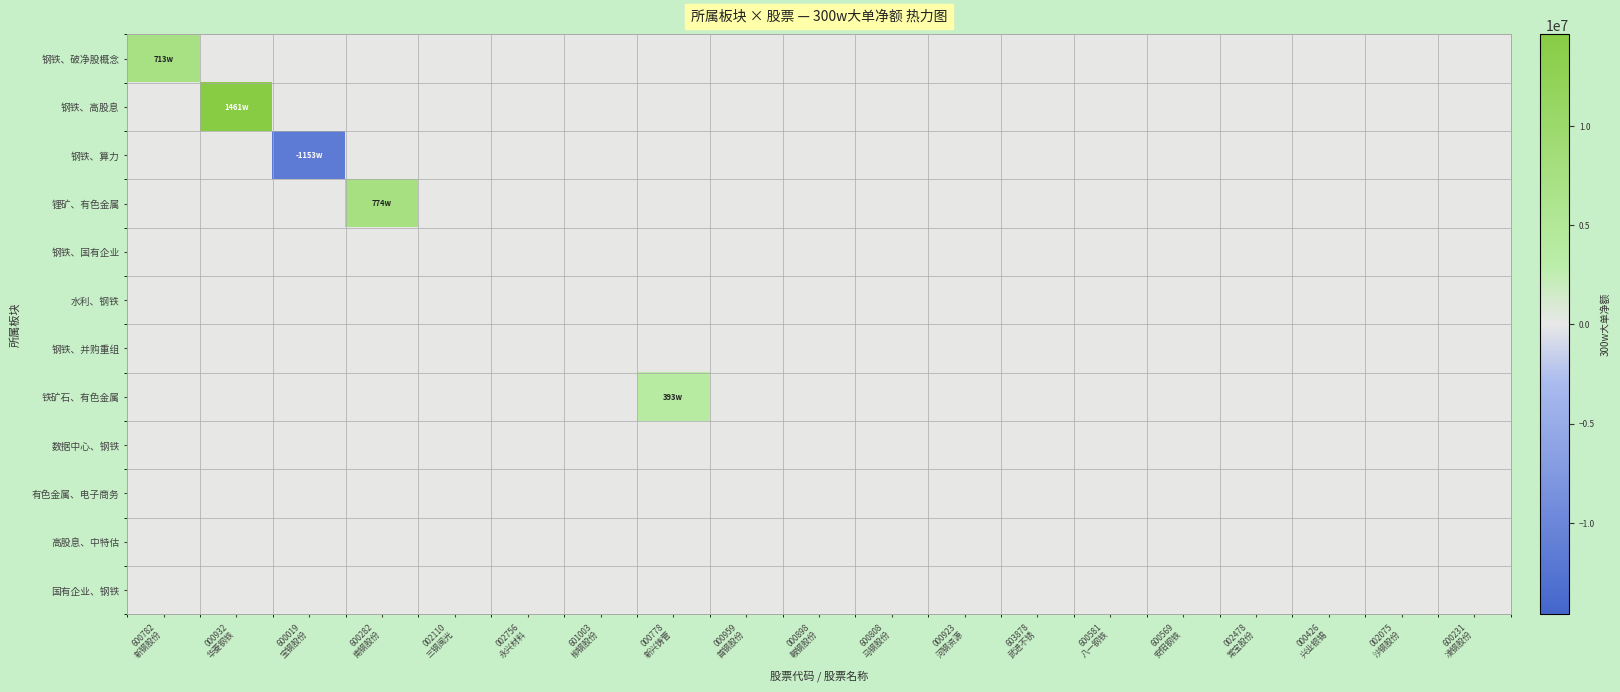

Reading left to right, transcribe all the data shown in this chart.

钢铁、破净股概念: 600782
新钢股份=7131077	000932
华菱钢铁=0	600019
宝钢股份=0	600282
南钢股份=0	002110
三钢闽光=0	002756
永兴材料=0	601003
柳钢股份=0	000778
新兴铸管=0	000959
首钢股份=0	000898
鞍钢股份=0	600808
马钢股份=0	000923
河钢资源=0	603878
武进不锈=0	600581
八一钢铁=0	600569
安阳钢铁=0	002478
常宝股份=0	000426
兴业银锡=0	002075
沙钢股份=0	600231
凌钢股份=0
钢铁、高股息: 600782
新钢股份=0	000932
华菱钢铁=14611525	600019
宝钢股份=0	600282
南钢股份=0	002110
三钢闽光=0	002756
永兴材料=0	601003
柳钢股份=0	000778
新兴铸管=0	000959
首钢股份=0	000898
鞍钢股份=0	600808
马钢股份=0	000923
河钢资源=0	603878
武进不锈=0	600581
八一钢铁=0	600569
安阳钢铁=0	002478
常宝股份=0	000426
兴业银锡=0	002075
沙钢股份=0	600231
凌钢股份=0
钢铁、算力: 600782
新钢股份=0	000932
华菱钢铁=0	600019
宝钢股份=-11536582	600282
南钢股份=0	002110
三钢闽光=0	002756
永兴材料=0	601003
柳钢股份=0	000778
新兴铸管=0	000959
首钢股份=0	000898
鞍钢股份=0	600808
马钢股份=0	000923
河钢资源=0	603878
武进不锈=0	600581
八一钢铁=0	600569
安阳钢铁=0	002478
常宝股份=0	000426
兴业银锡=0	002075
沙钢股份=0	600231
凌钢股份=0
锂矿、有色金属: 600782
新钢股份=0	000932
华菱钢铁=0	600019
宝钢股份=0	600282
南钢股份=7748997	002110
三钢闽光=0	002756
永兴材料=0	601003
柳钢股份=0	000778
新兴铸管=0	000959
首钢股份=0	000898
鞍钢股份=0	600808
马钢股份=0	000923
河钢资源=0	603878
武进不锈=0	600581
八一钢铁=0	600569
安阳钢铁=0	002478
常宝股份=0	000426
兴业银锡=0	002075
沙钢股份=0	600231
凌钢股份=0
钢铁、国有企业: 600782
新钢股份=0	000932
华菱钢铁=0	600019
宝钢股份=0	600282
南钢股份=0	002110
三钢闽光=0	002756
永兴材料=0	601003
柳钢股份=0	000778
新兴铸管=0	000959
首钢股份=0	000898
鞍钢股份=0	600808
马钢股份=0	000923
河钢资源=0	603878
武进不锈=0	600581
八一钢铁=0	600569
安阳钢铁=0	002478
常宝股份=0	000426
兴业银锡=0	002075
沙钢股份=0	600231
凌钢股份=0
水利、钢铁: 600782
新钢股份=0	000932
华菱钢铁=0	600019
宝钢股份=0	600282
南钢股份=0	002110
三钢闽光=0	002756
永兴材料=0	601003
柳钢股份=0	000778
新兴铸管=0	000959
首钢股份=0	000898
鞍钢股份=0	600808
马钢股份=0	000923
河钢资源=0	603878
武进不锈=0	600581
八一钢铁=0	600569
安阳钢铁=0	002478
常宝股份=0	000426
兴业银锡=0	002075
沙钢股份=0	600231
凌钢股份=0
钢铁、并购重组: 600782
新钢股份=0	000932
华菱钢铁=0	600019
宝钢股份=0	600282
南钢股份=0	002110
三钢闽光=0	002756
永兴材料=0	601003
柳钢股份=0	000778
新兴铸管=0	000959
首钢股份=0	000898
鞍钢股份=0	600808
马钢股份=0	000923
河钢资源=0	603878
武进不锈=0	600581
八一钢铁=0	600569
安阳钢铁=0	002478
常宝股份=0	000426
兴业银锡=0	002075
沙钢股份=0	600231
凌钢股份=0
铁矿石、有色金属: 600782
新钢股份=0	000932
华菱钢铁=0	600019
宝钢股份=0	600282
南钢股份=0	002110
三钢闽光=0	002756
永兴材料=0	601003
柳钢股份=0	000778
新兴铸管=3930000	000959
首钢股份=0	000898
鞍钢股份=0	600808
马钢股份=0	000923
河钢资源=0	603878
武进不锈=0	600581
八一钢铁=0	600569
安阳钢铁=0	002478
常宝股份=0	000426
兴业银锡=0	002075
沙钢股份=0	600231
凌钢股份=0
数据中心、钢铁: 600782
新钢股份=0	000932
华菱钢铁=0	600019
宝钢股份=0	600282
南钢股份=0	002110
三钢闽光=0	002756
永兴材料=0	601003
柳钢股份=0	000778
新兴铸管=0	000959
首钢股份=0	000898
鞍钢股份=0	600808
马钢股份=0	000923
河钢资源=0	603878
武进不锈=0	600581
八一钢铁=0	600569
安阳钢铁=0	002478
常宝股份=0	000426
兴业银锡=0	002075
沙钢股份=0	600231
凌钢股份=0
有色金属、电子商务: 600782
新钢股份=0	000932
华菱钢铁=0	600019
宝钢股份=0	600282
南钢股份=0	002110
三钢闽光=0	002756
永兴材料=0	601003
柳钢股份=0	000778
新兴铸管=0	000959
首钢股份=0	000898
鞍钢股份=0	600808
马钢股份=0	000923
河钢资源=0	603878
武进不锈=0	600581
八一钢铁=0	600569
安阳钢铁=0	002478
常宝股份=0	000426
兴业银锡=0	002075
沙钢股份=0	600231
凌钢股份=0
高股息、中特估: 600782
新钢股份=0	000932
华菱钢铁=0	600019
宝钢股份=0	600282
南钢股份=0	002110
三钢闽光=0	002756
永兴材料=0	601003
柳钢股份=0	000778
新兴铸管=0	000959
首钢股份=0	000898
鞍钢股份=0	600808
马钢股份=0	000923
河钢资源=0	603878
武进不锈=0	600581
八一钢铁=0	600569
安阳钢铁=0	002478
常宝股份=0	000426
兴业银锡=0	002075
沙钢股份=0	600231
凌钢股份=0
国有企业、钢铁: 600782
新钢股份=0	000932
华菱钢铁=0	600019
宝钢股份=0	600282
南钢股份=0	002110
三钢闽光=0	002756
永兴材料=0	601003
柳钢股份=0	000778
新兴铸管=0	000959
首钢股份=0	000898
鞍钢股份=0	600808
马钢股份=0	000923
河钢资源=0	603878
武进不锈=0	600581
八一钢铁=0	600569
安阳钢铁=0	002478
常宝股份=0	000426
兴业银锡=0	002075
沙钢股份=0	600231
凌钢股份=0